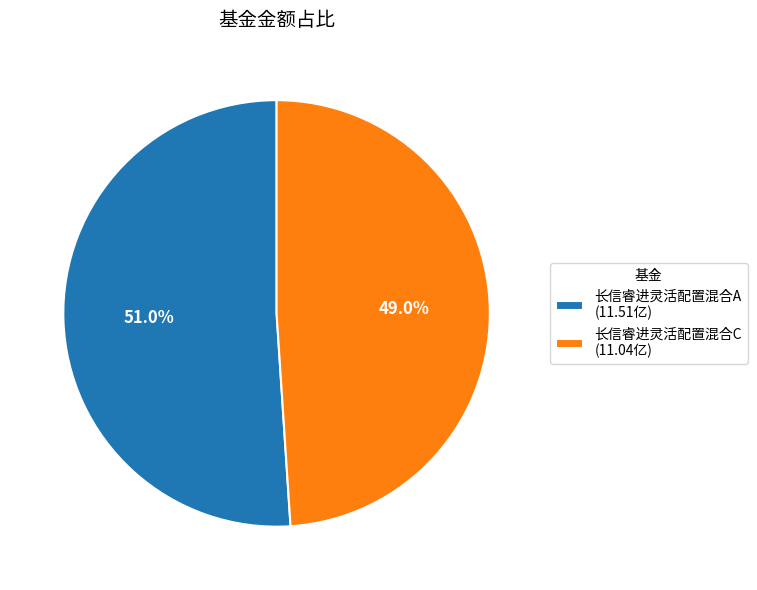

Does 长信睿进灵活配置混合A account for over 50% of the chart?

Yes